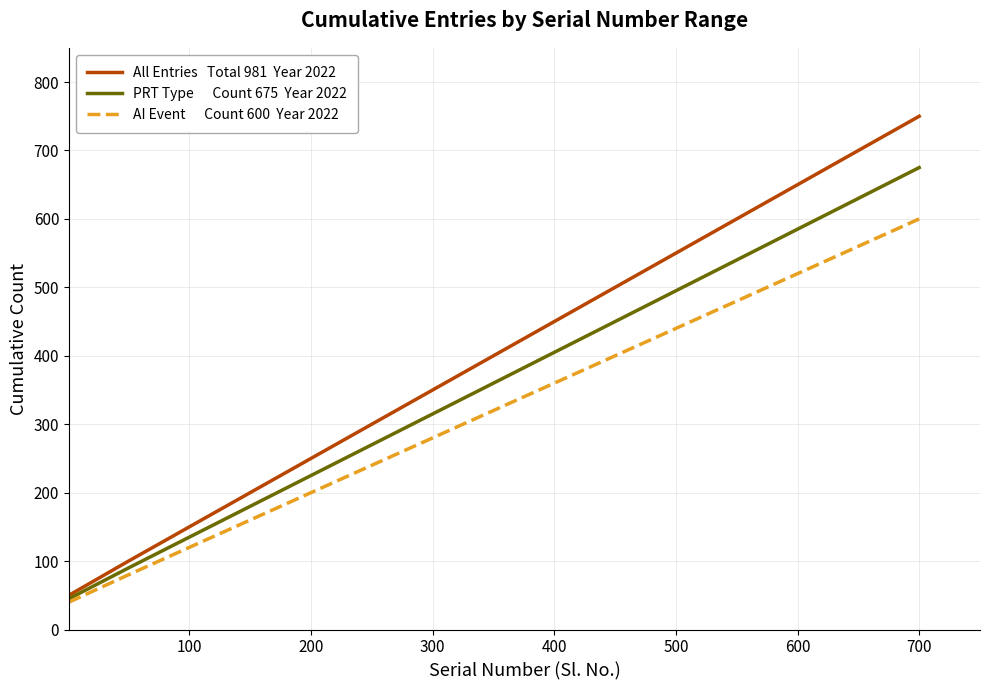

What is the maximum value shown in the chart?

750